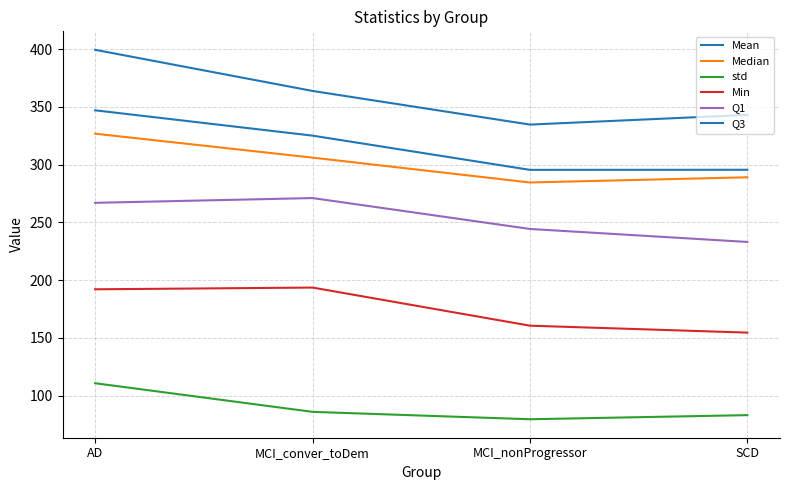

How many lines are shown in the chart?

6